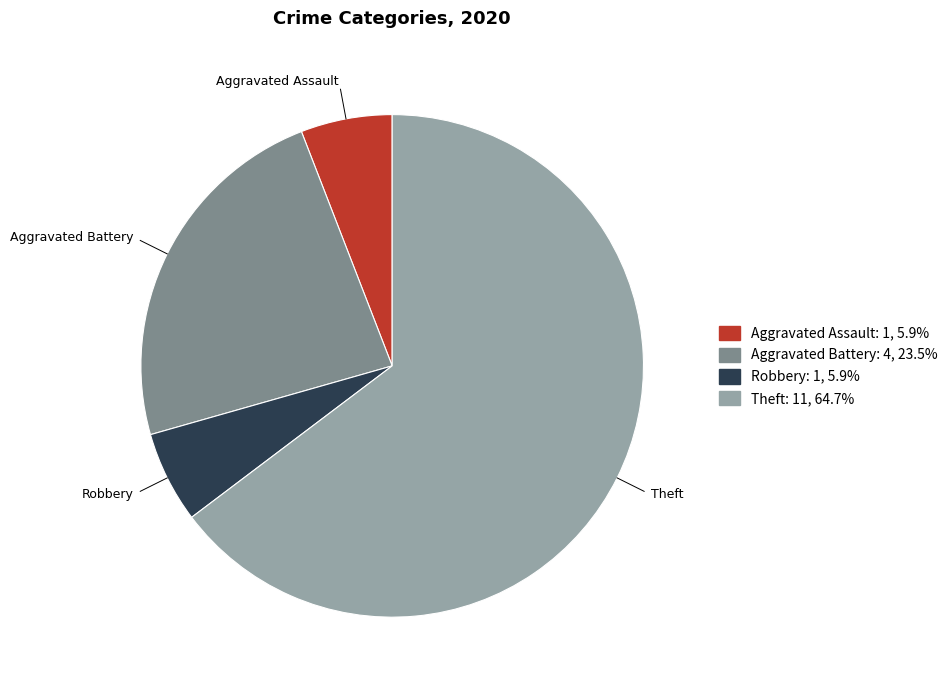

Is there a majority slice in this chart?

Yes